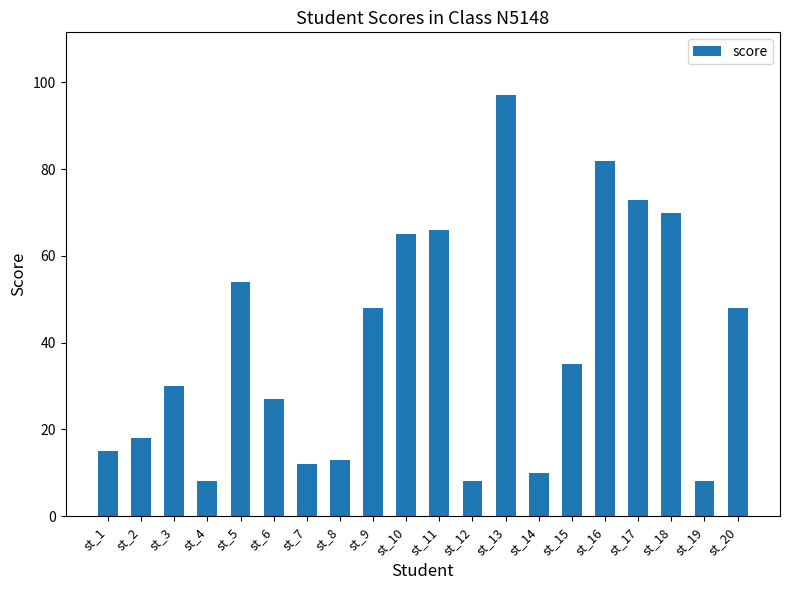

What is the ratio of the value at st_16 to the value at st_10?

1.3